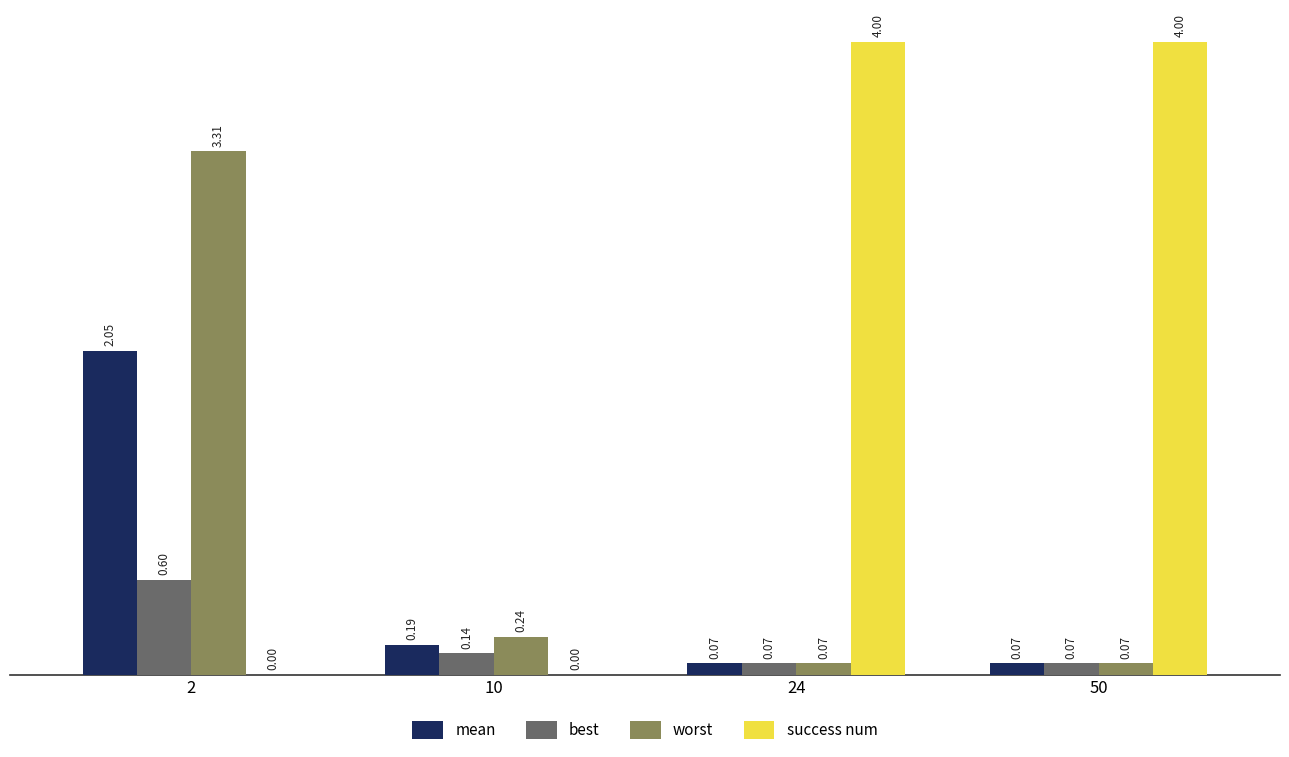

Between 10 and 24, which series saw the biggest shift?

success num